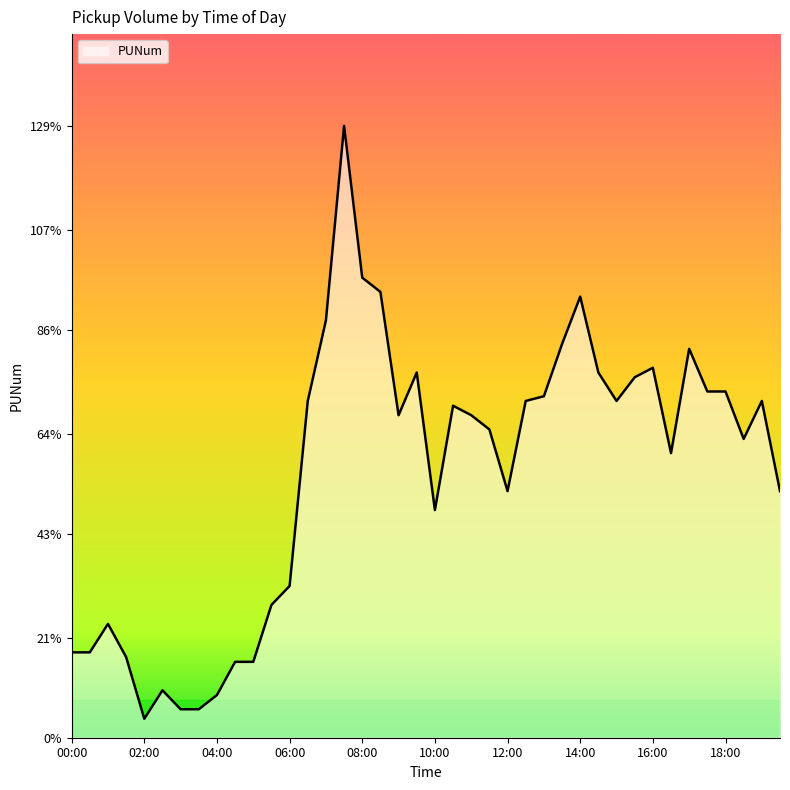

What is the smallest value displayed?

4